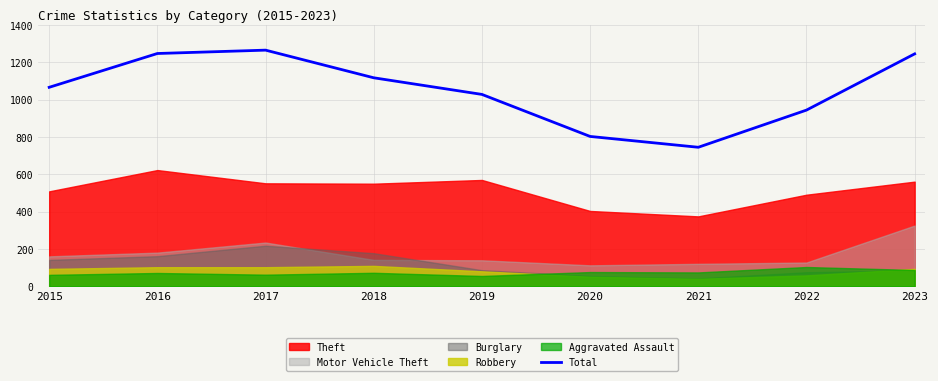

What is the ratio of the value at 2019 to the value at 2016?

0.8